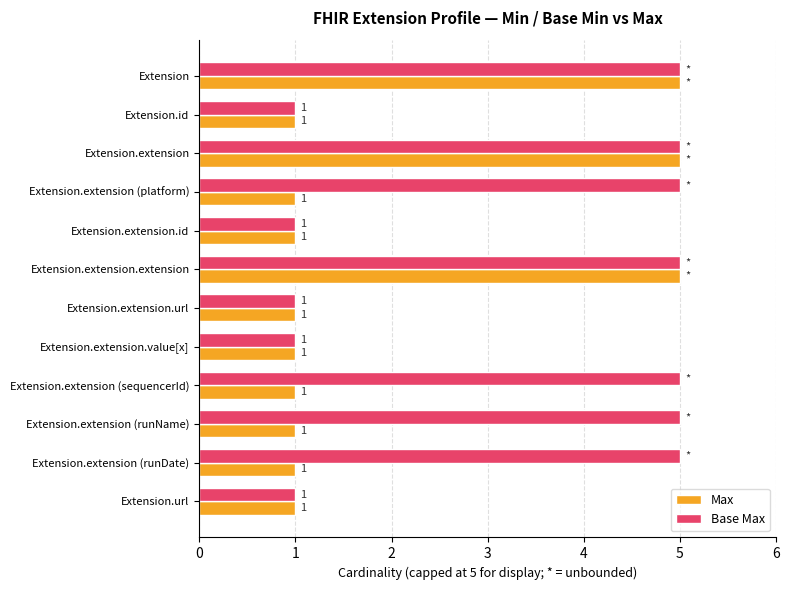

What is the spread (max minus min) of values at Extension.extension (runDate)?

4